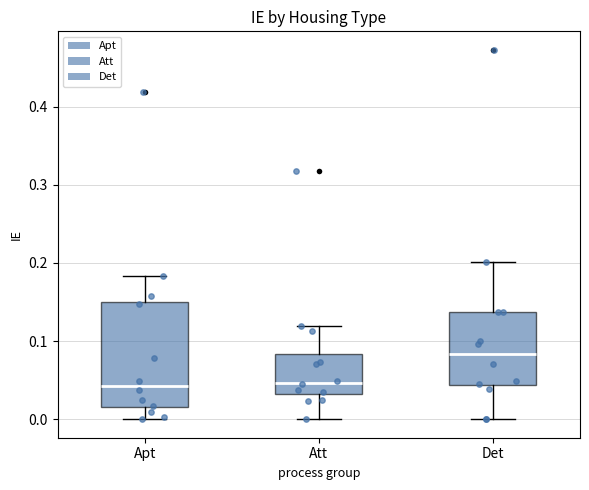

Reading left to right, transcribe this box plot: for each box, give where its median line is, the range the box spans, and where its two whiskers end, as read against the y-axis. The values are not printed on the chart, so give them approximately, as read against the axis.

Apt: median 0.04, box 0.02 to 0.15, whiskers 0.00 to 0.18
Att: median 0.05, box 0.03 to 0.08, whiskers 0.00 to 0.12
Det: median 0.08, box 0.04 to 0.14, whiskers 0.00 to 0.20